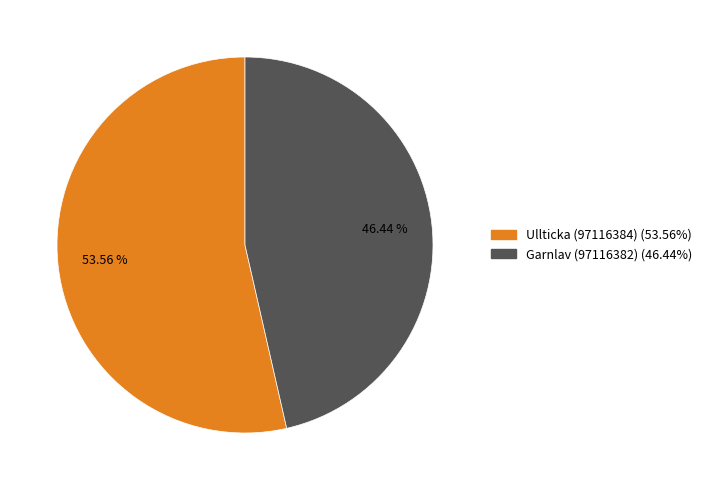

Which slice is the largest?

Ullticka (97116384)